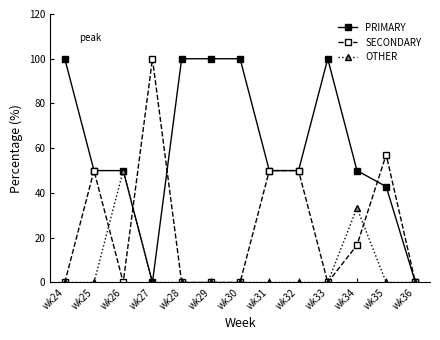

At how many categories does at least one series exceed 24?

12